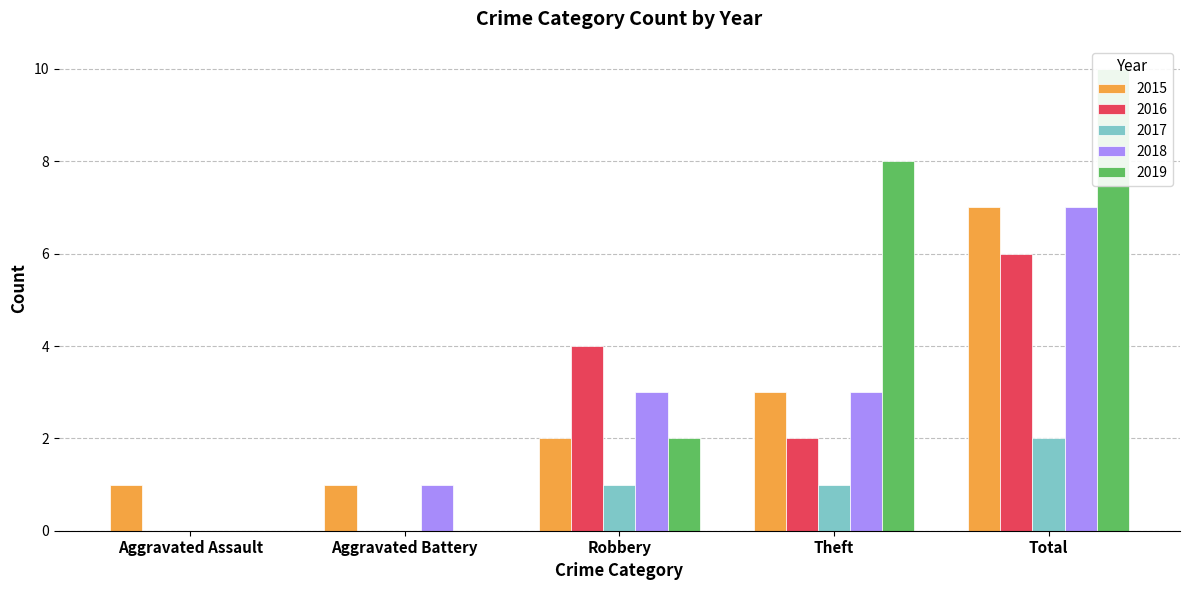

How many distinct data groups are displayed?

5